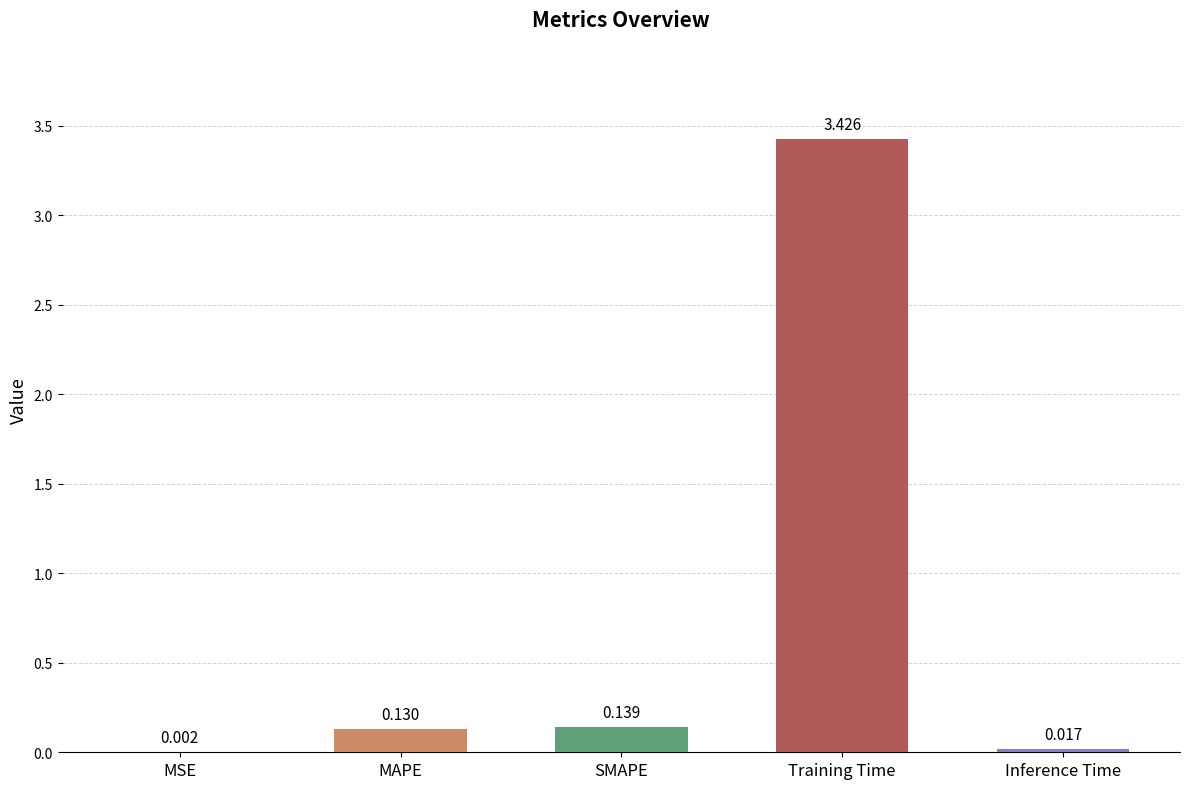

Which label corresponds to the largest value in the chart?

Training Time